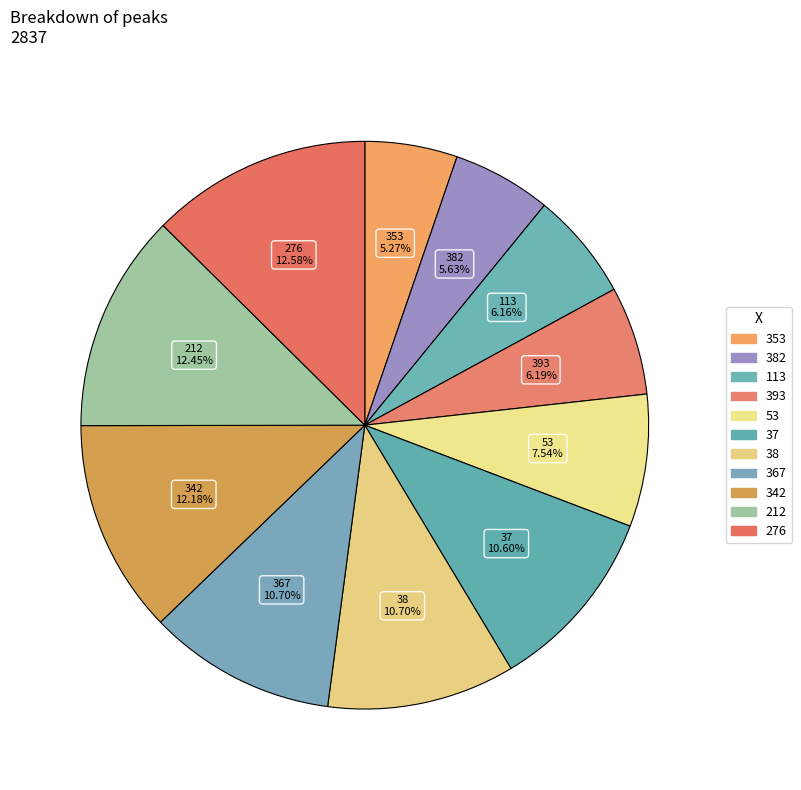

Combined, do 37 and 276 account for over 50%?

No